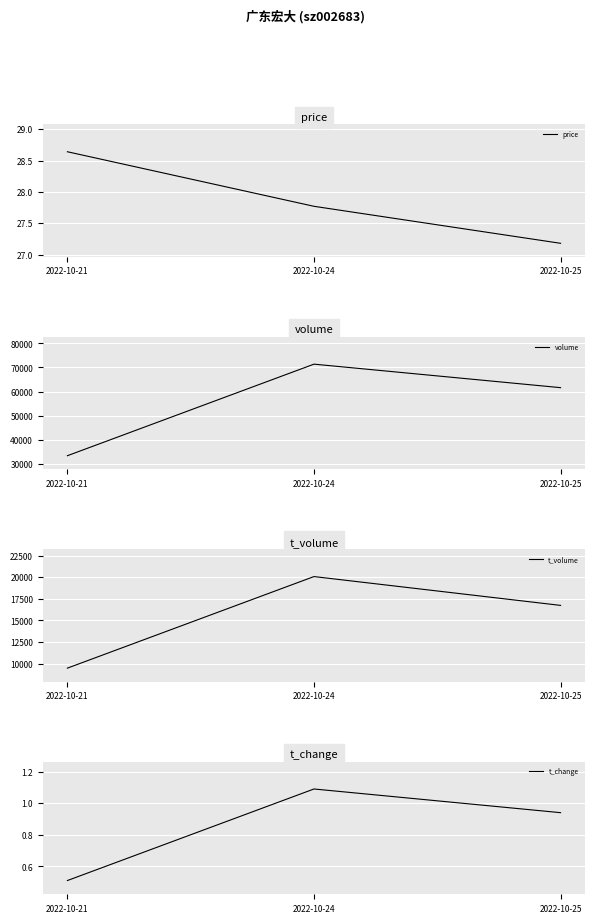

Between 2022-10-21 and 2022-10-25, which series saw the biggest shift?

volume